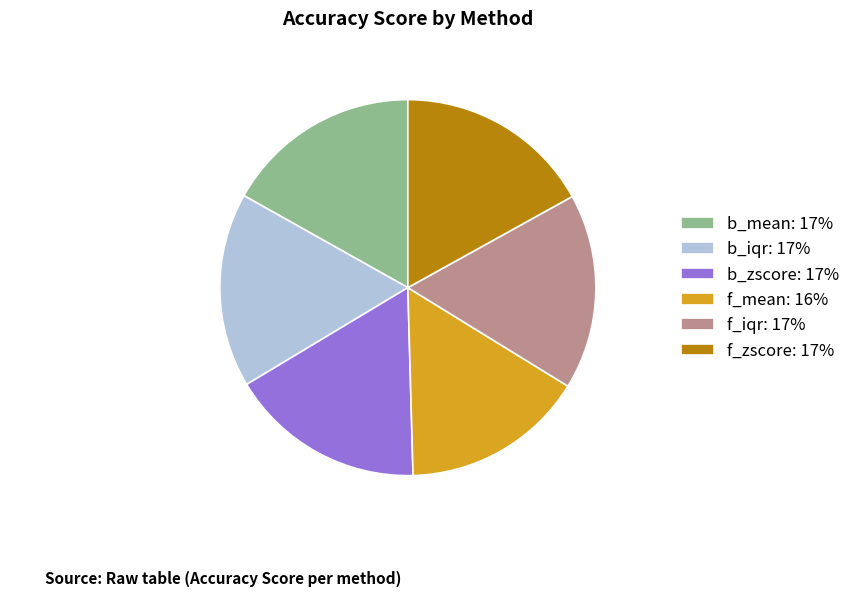

Does b_iqr: 17% represent more than half of the total?

No